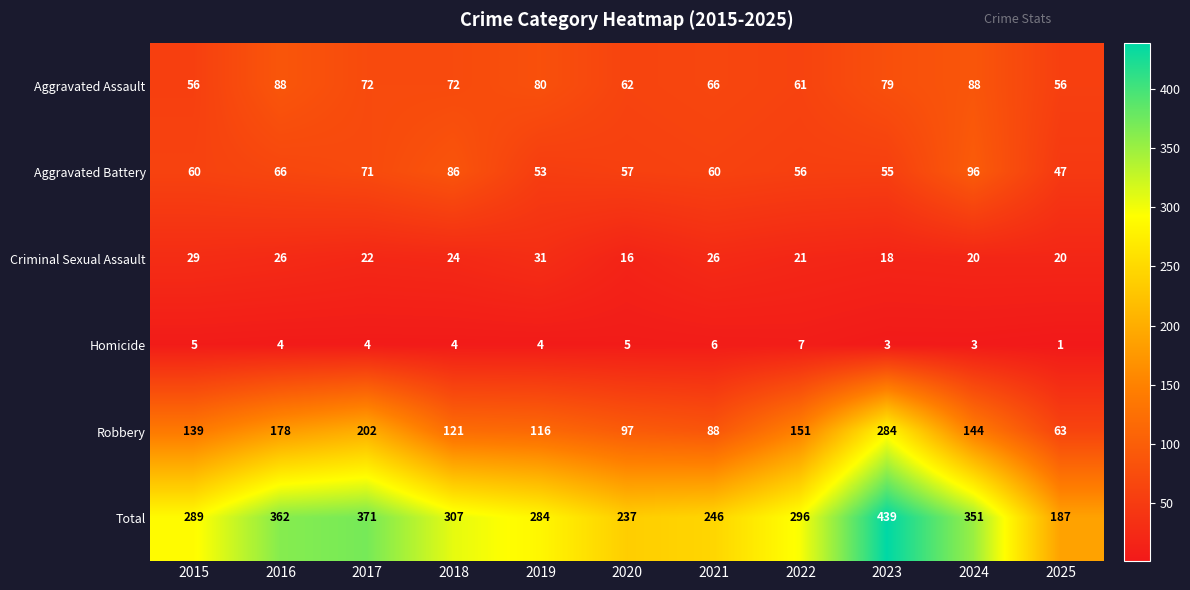

Which series has the widest spread of values?

Total